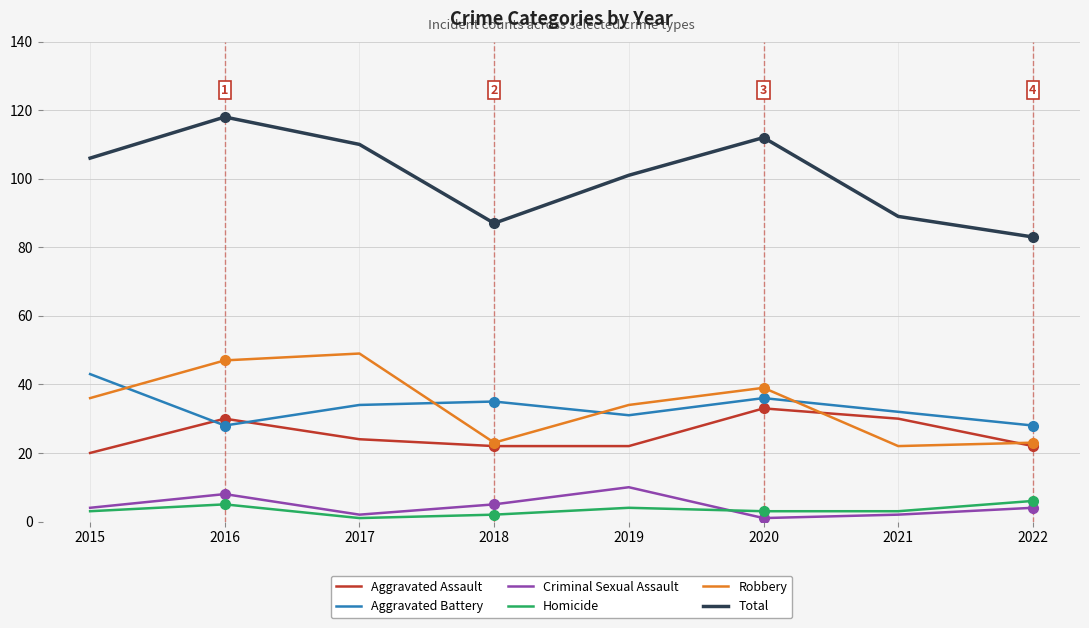

What is the difference between the highest and lowest values at 2017?

109